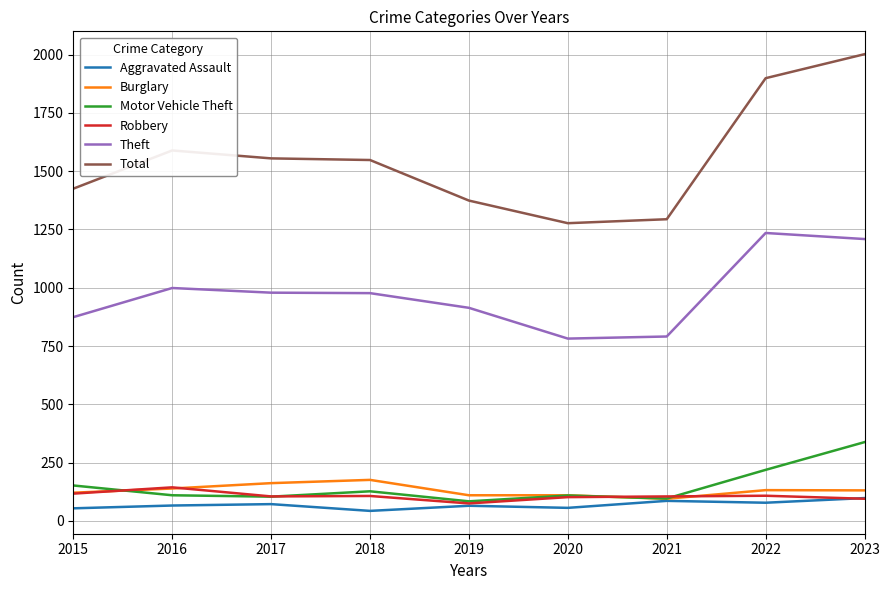

Between 2018 and 2022, which series saw the biggest shift?

Total